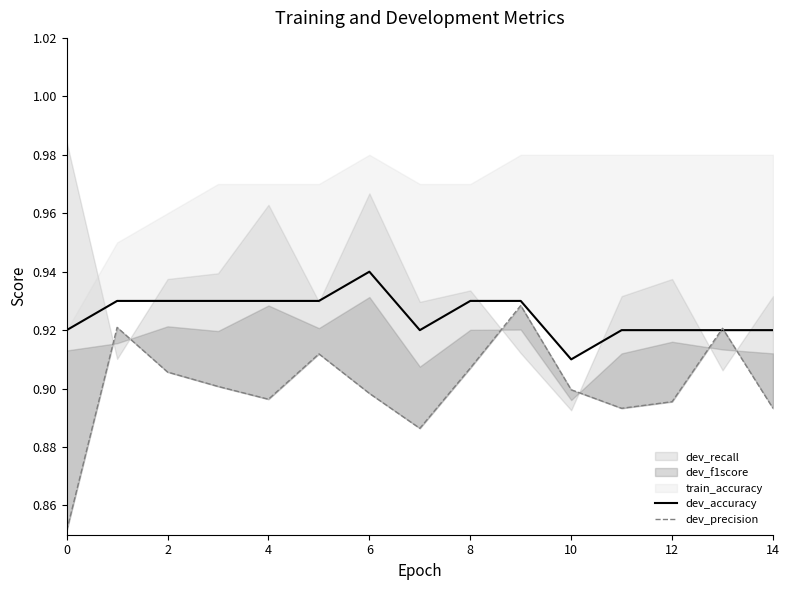

Which category has the highest value across all series?

6